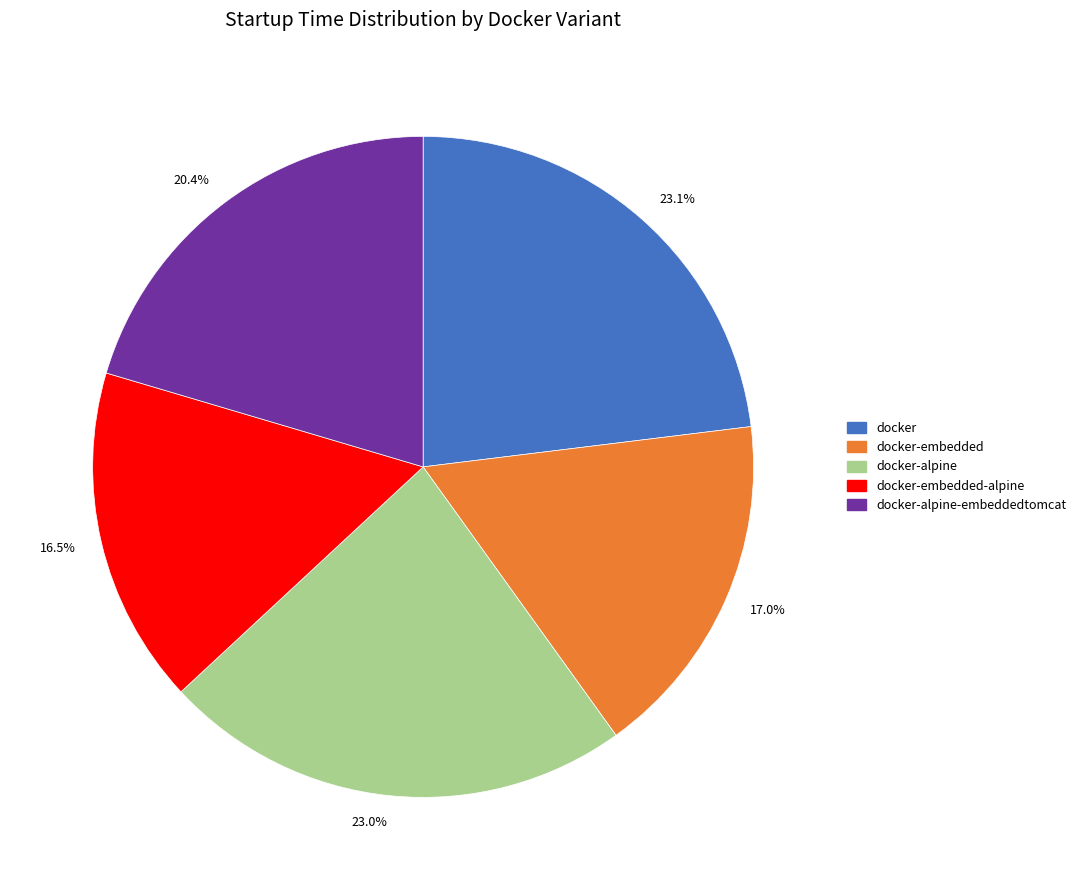

What is the ratio of the value at 17.0% to the value at 23.1%?

0.7